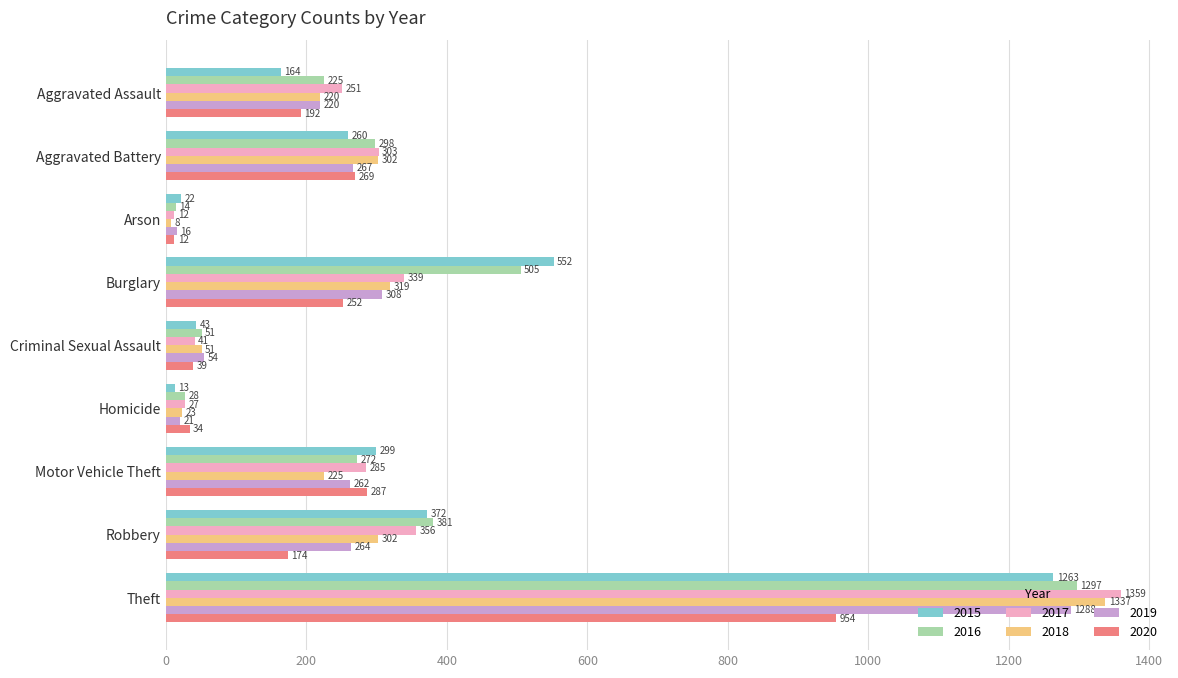

True or false: 2016 has a value of 225 at Aggravated Assault.

True